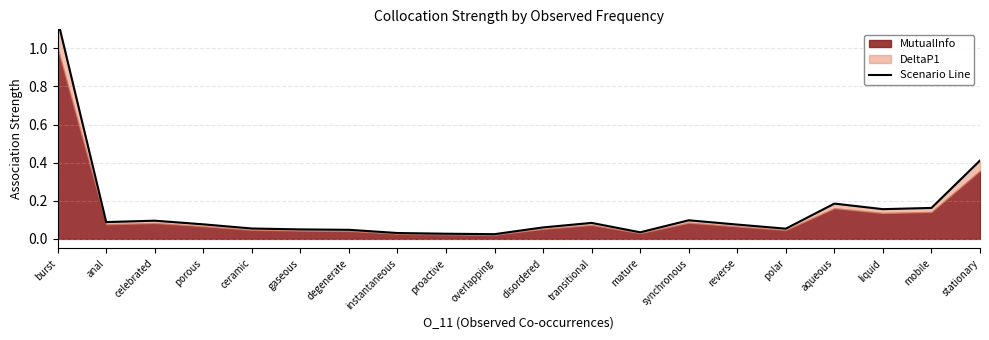

Rank the categories by value from lowest to highest.

overlapping, proactive, instantaneous, mature, degenerate, gaseous, polar, ceramic, disordered, reverse, porous, transitional, anal, celebrated, synchronous, liquid, mobile, aqueous, stationary, burst